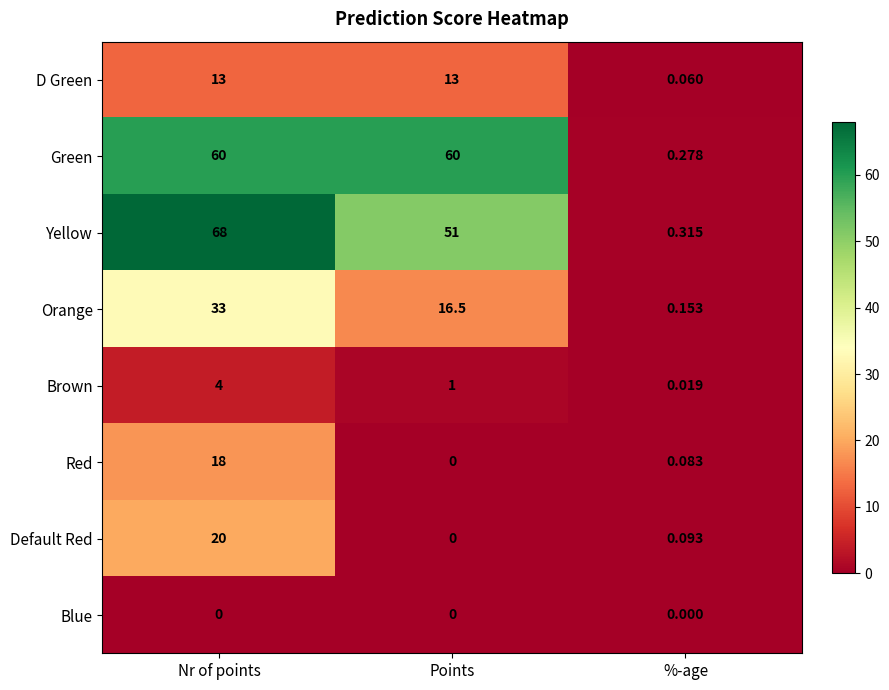

Is the value of Brown at Nr of points greater than the value of D Green at %-age?

Yes